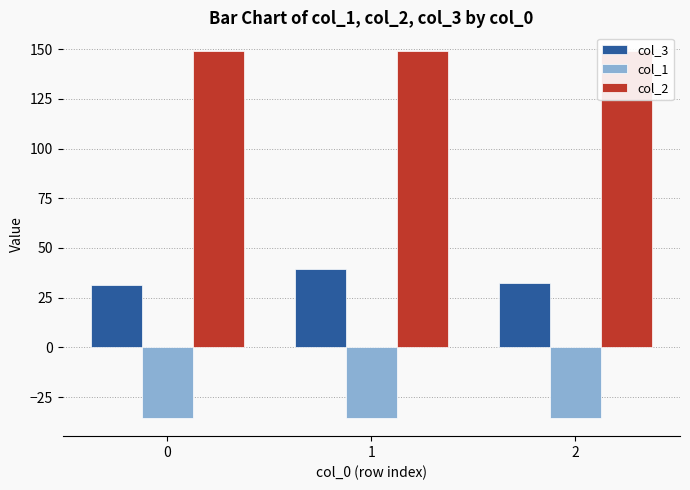

List the labels in order of col_3 value, smallest first.

0, 2, 1